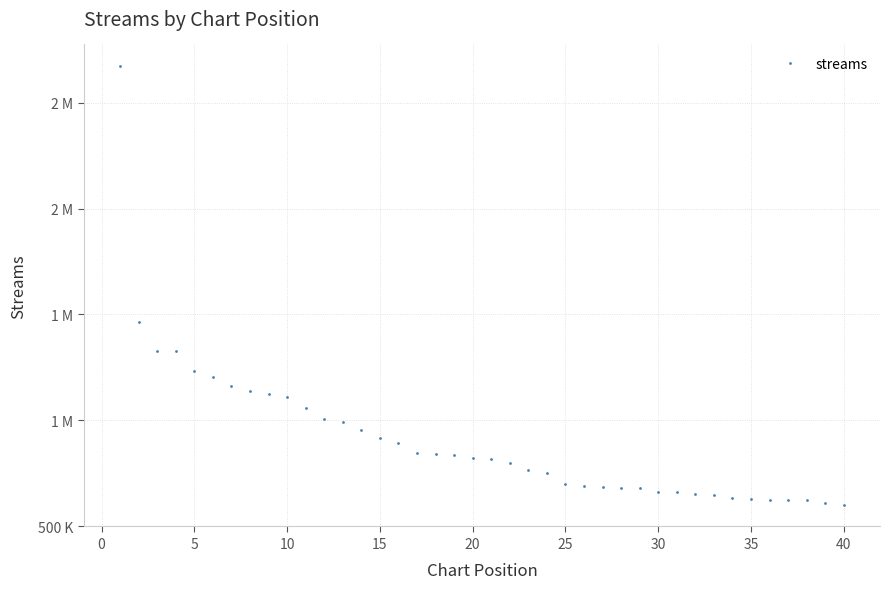

What is the average value?

911988